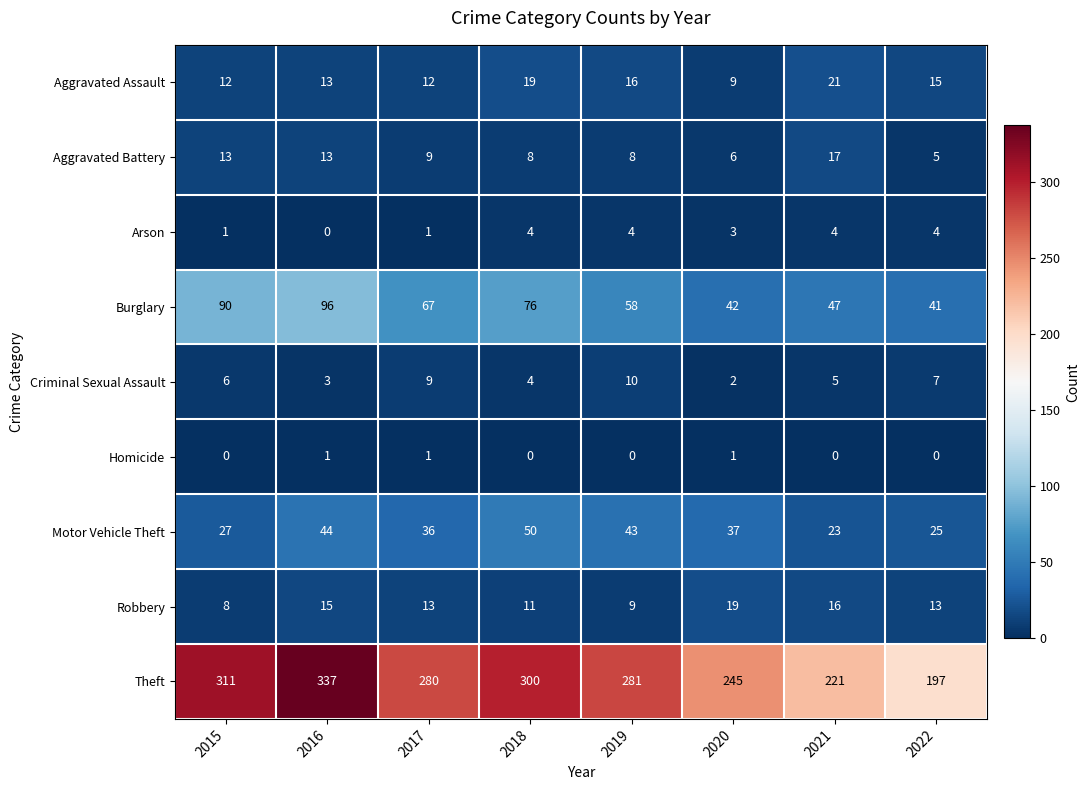

Rank the categories by Burglary value from lowest to highest.

2022, 2020, 2021, 2019, 2017, 2018, 2015, 2016